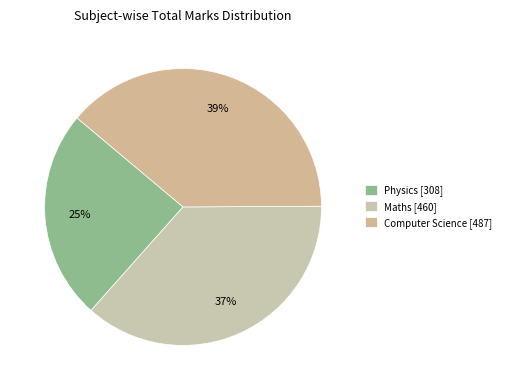

How many slices are in this pie chart?

3